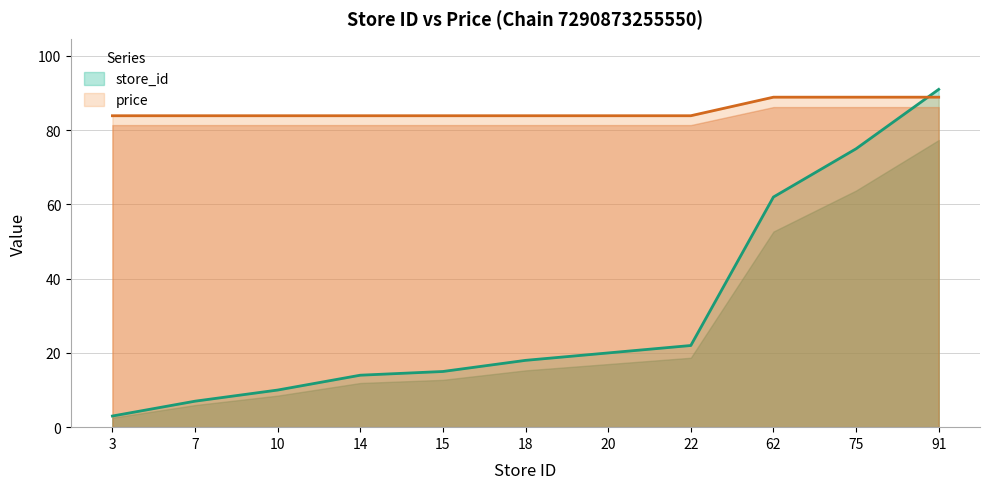

How many series are shown in this chart?

2